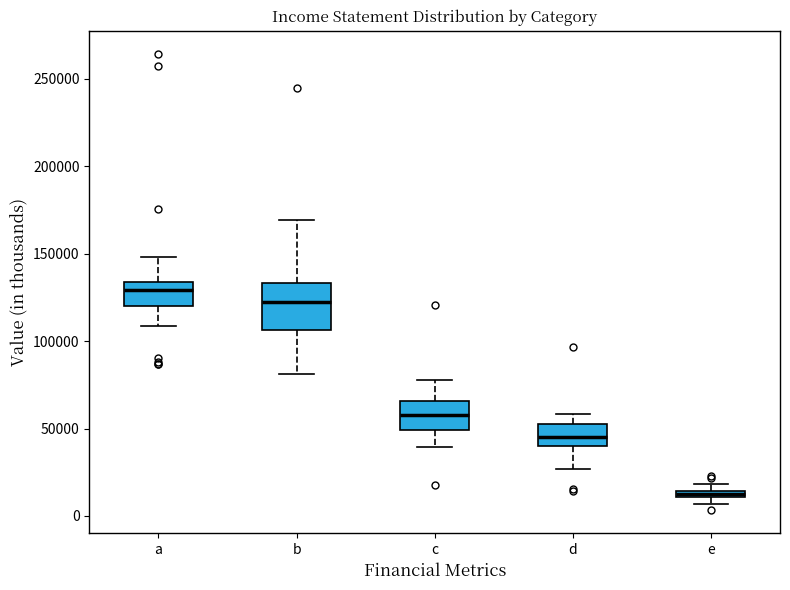

Which box's median line is the highest?

a